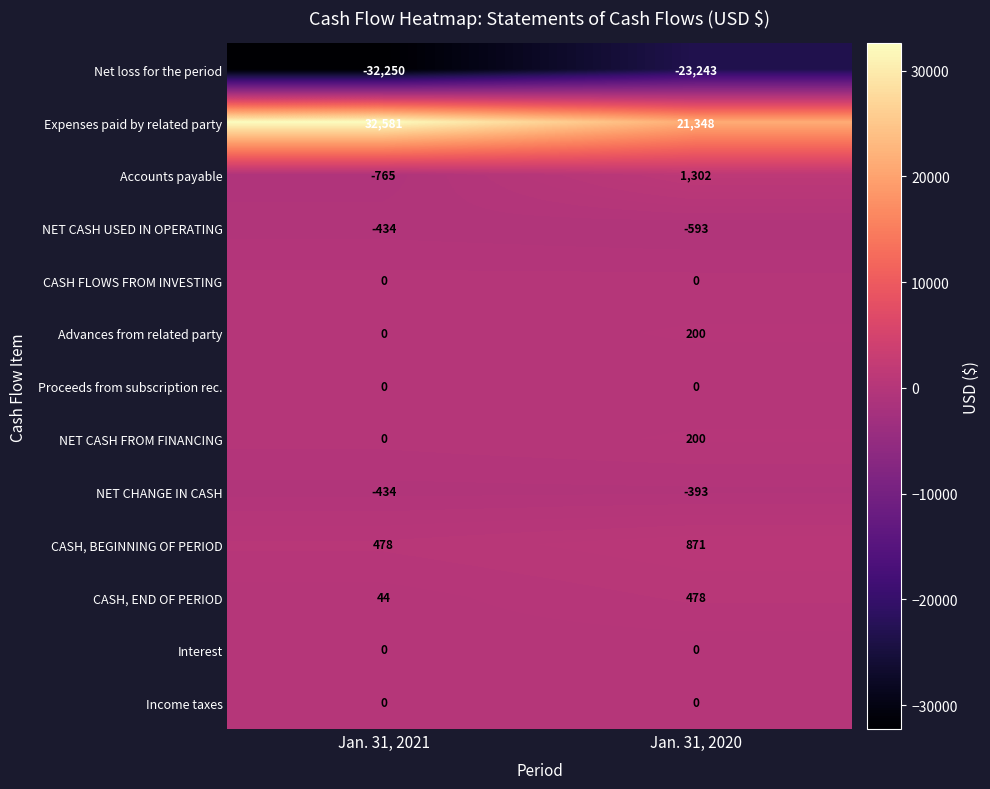

What is the sum of the Accounts payable values at Jan. 31, 2020 and Jan. 31, 2021?

537